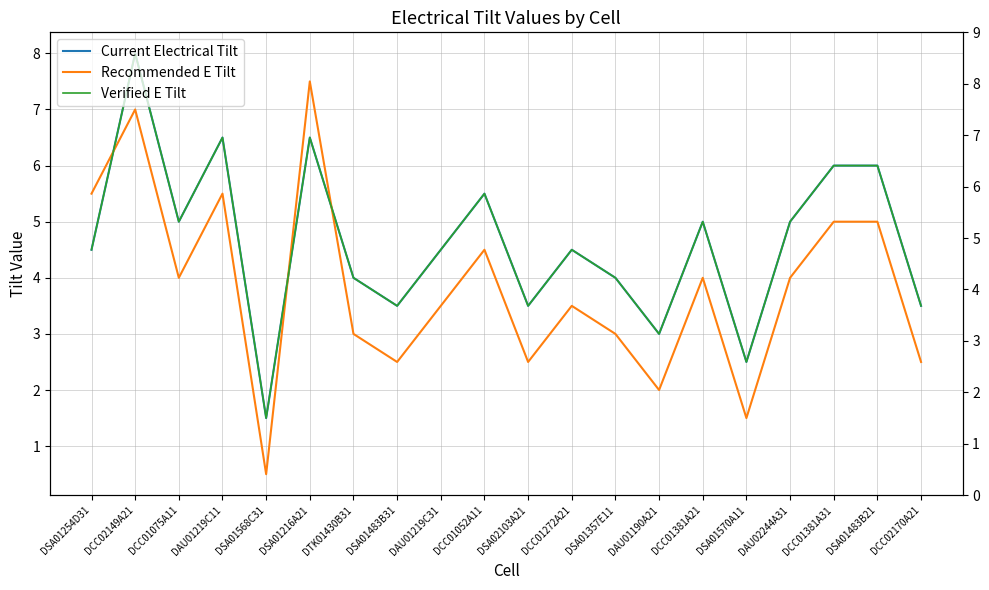

True or false: Current Electrical Tilt and Verified E Tilt intersect in this chart.

False